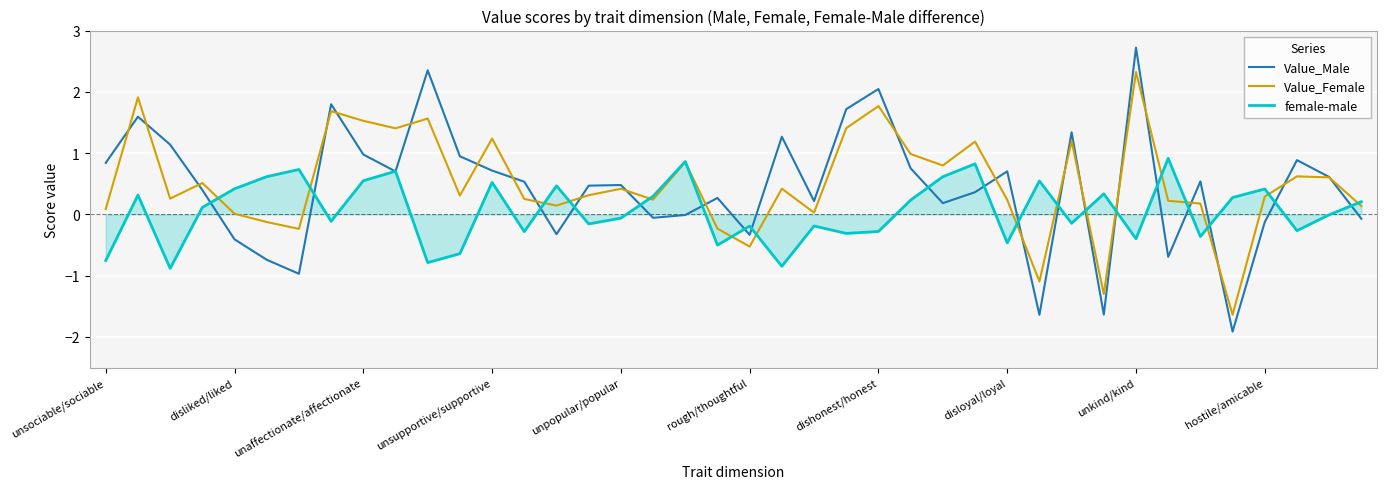

What is the smallest value displayed?

-1.9